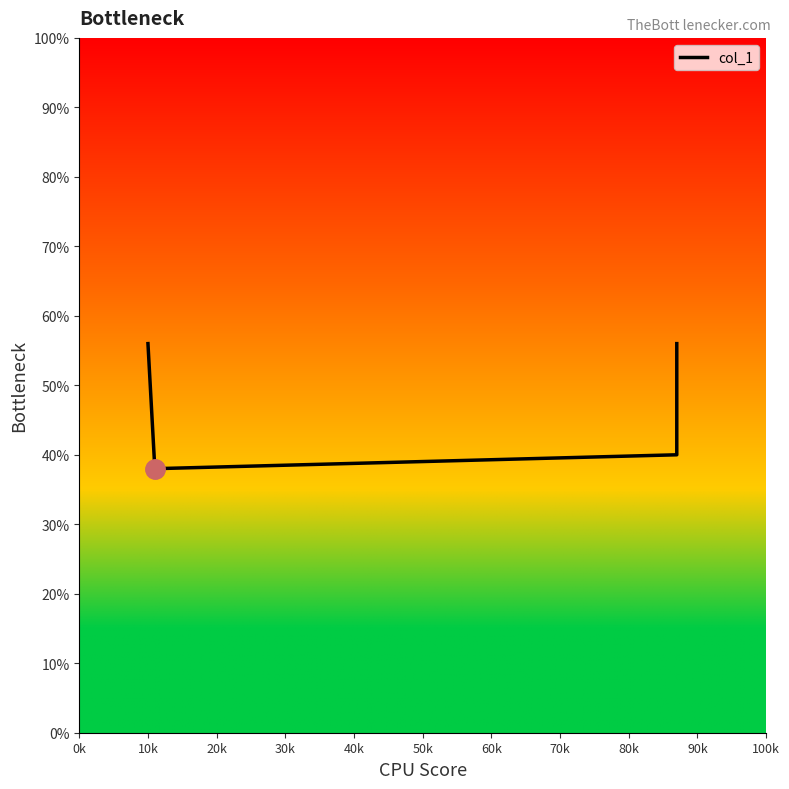

Is this an area chart (filled region under the line)?

No